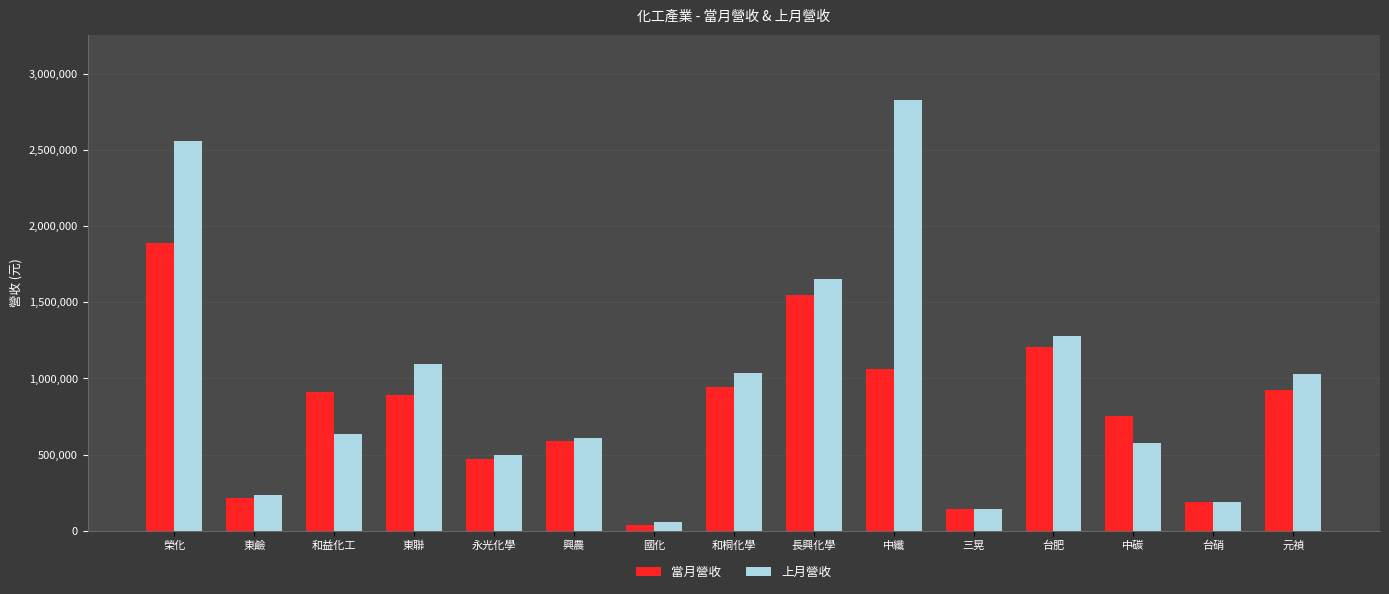

The 當月營收 series shows 729088 at 永光化學. True or false?

False